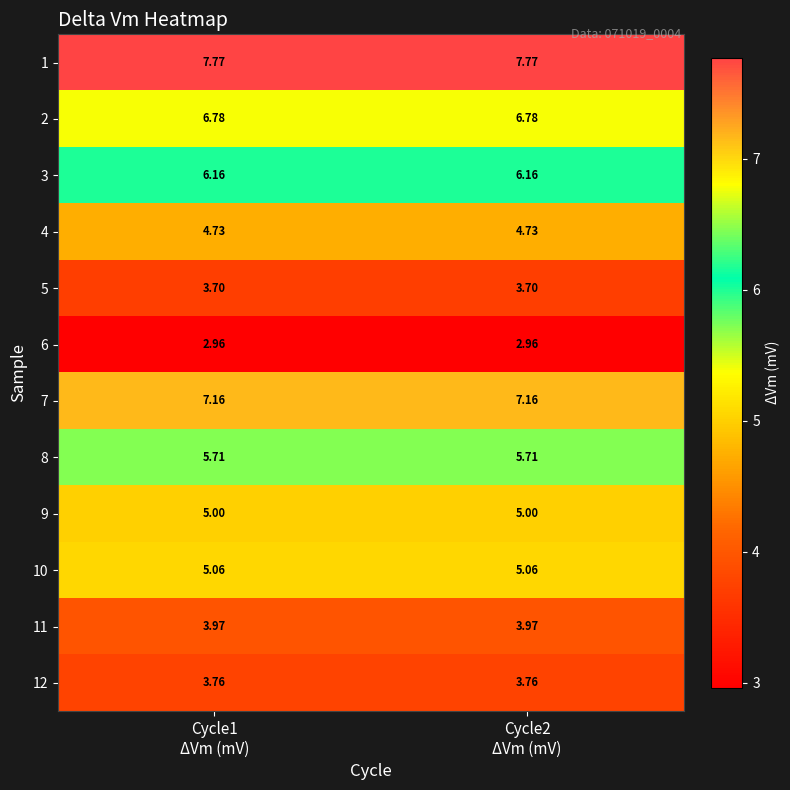

What is the difference between the highest and lowest values at Cycle2
ΔVm (mV)?

4.8